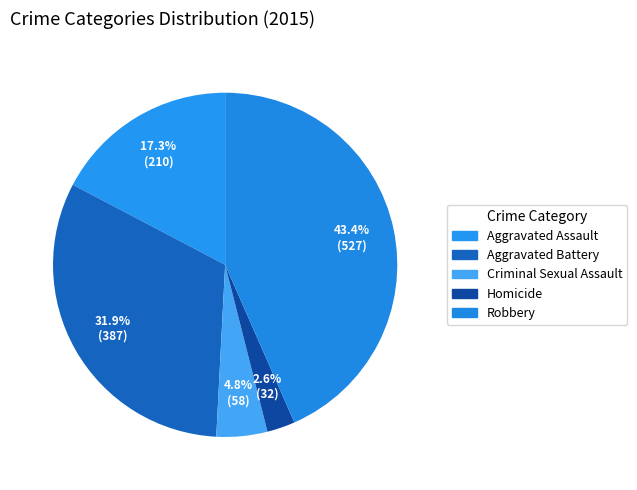

To the nearest percent, what percentage of the pie is Criminal Sexual Assault?

5%